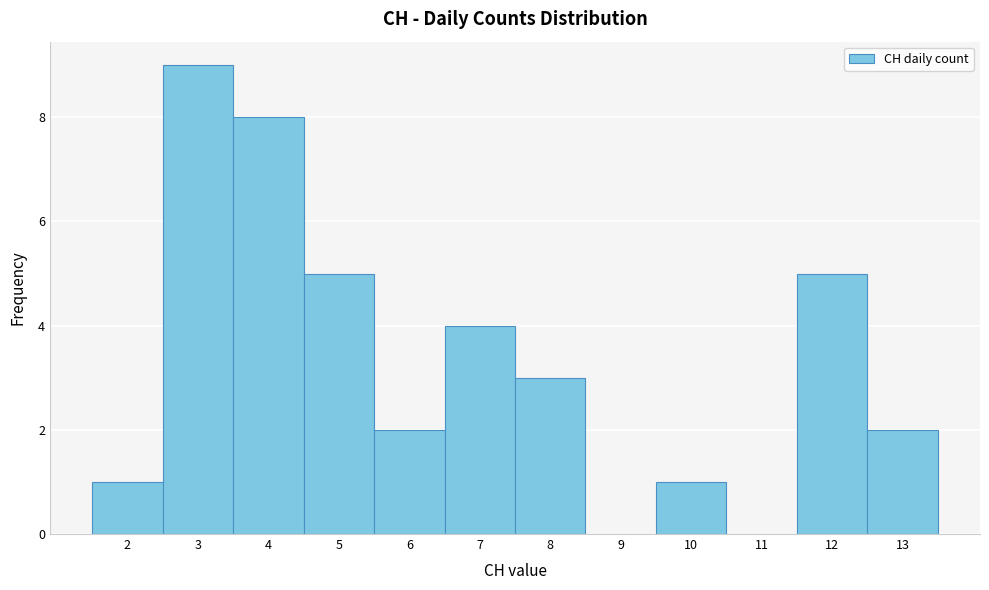

Reading left to right, list every bar in this chart as the range it spans on the x-axis followed by its height. The values are not printed on the chart, so give them approximately, as read against the axis.

1.5 to 2.5: 1
2.5 to 3.5: 9
3.5 to 4.5: 8
4.5 to 5.5: 5
5.5 to 6.5: 2
6.5 to 7.5: 4
7.5 to 8.5: 3
8.5 to 9.5: 0
9.5 to 10.5: 1
10.5 to 11.5: 0
11.5 to 12.5: 5
12.5 to 13.5: 2